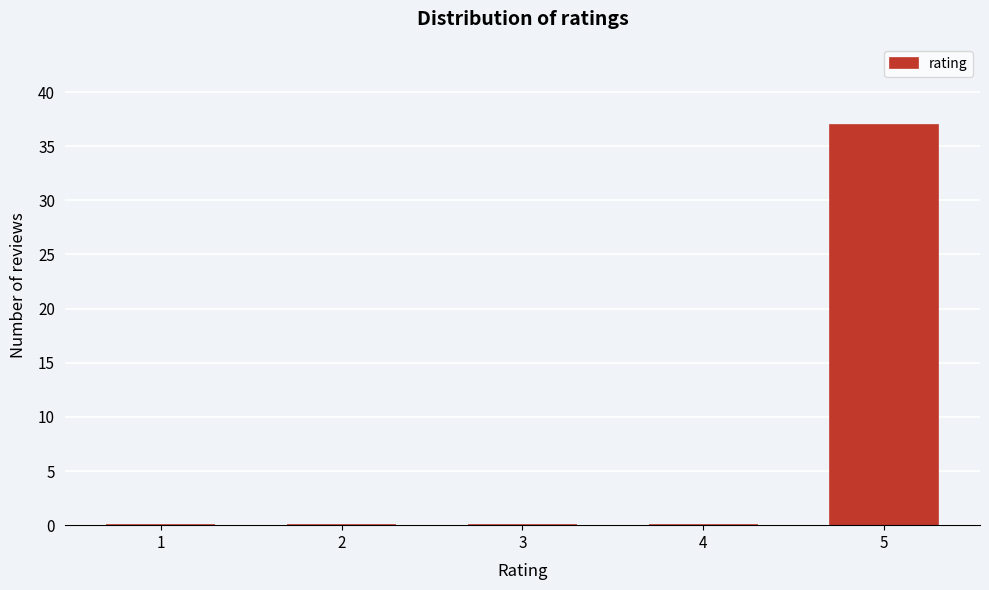

Reading left to right, what are all the values shown in this chart?

1=0	2=0	3=0	4=0	5=37